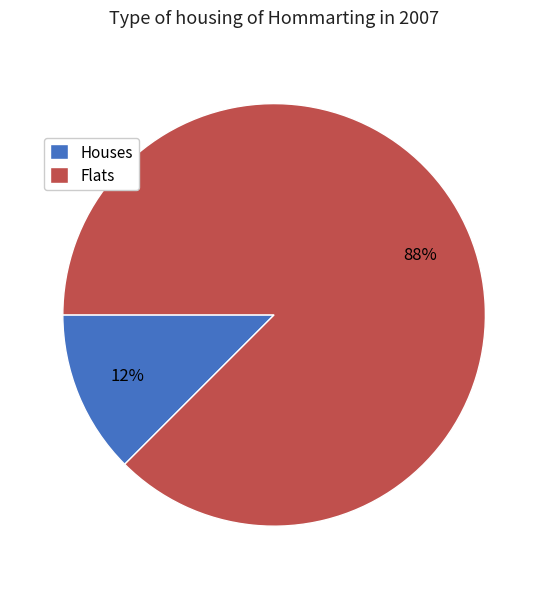

To the nearest percent, what is the average slice percentage?

50%